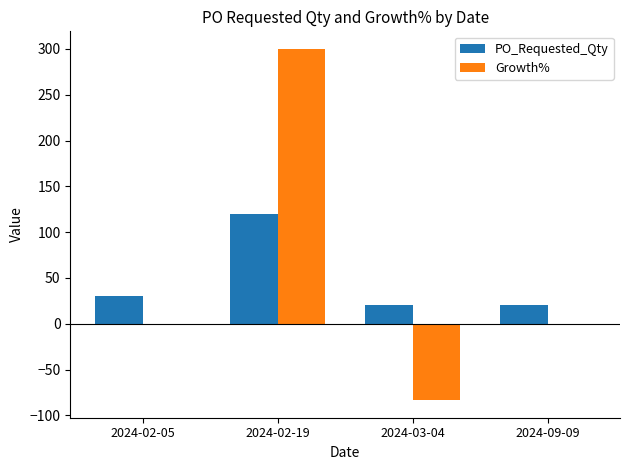

The value of PO_Requested_Qty at 2024-03-04 is 20.0. True or false?

True